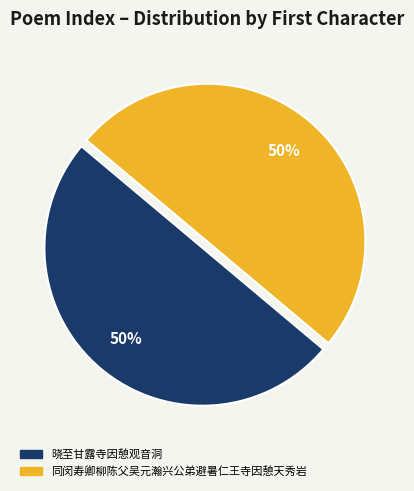

How many slices are in this pie chart?

2